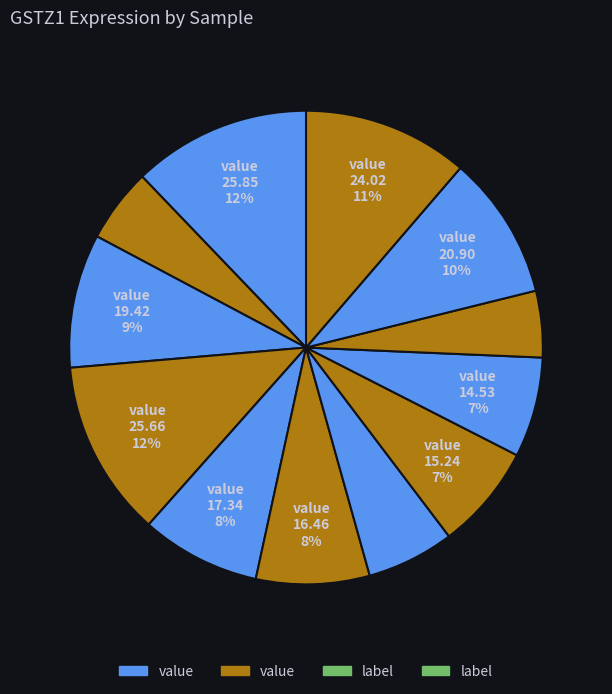

How many slices are in this pie chart?

12